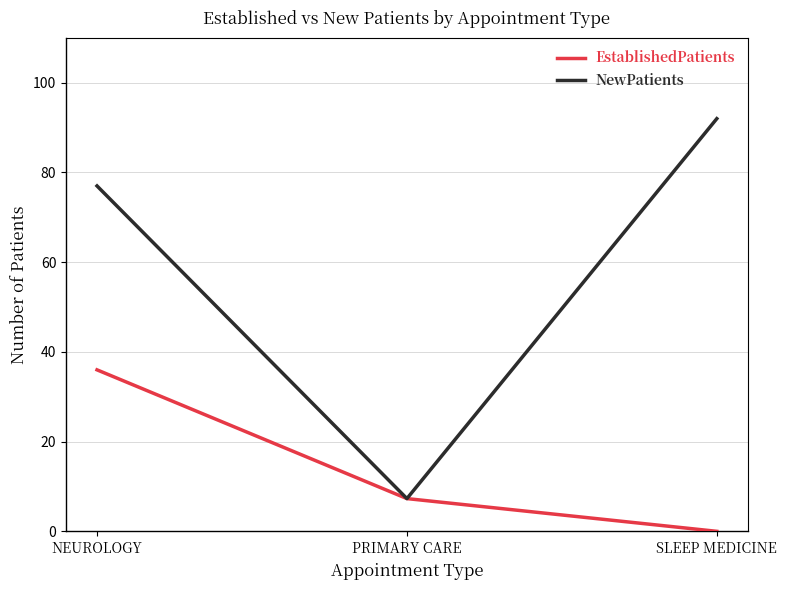

What is the average value of the EstablishedPatients series?

14.4